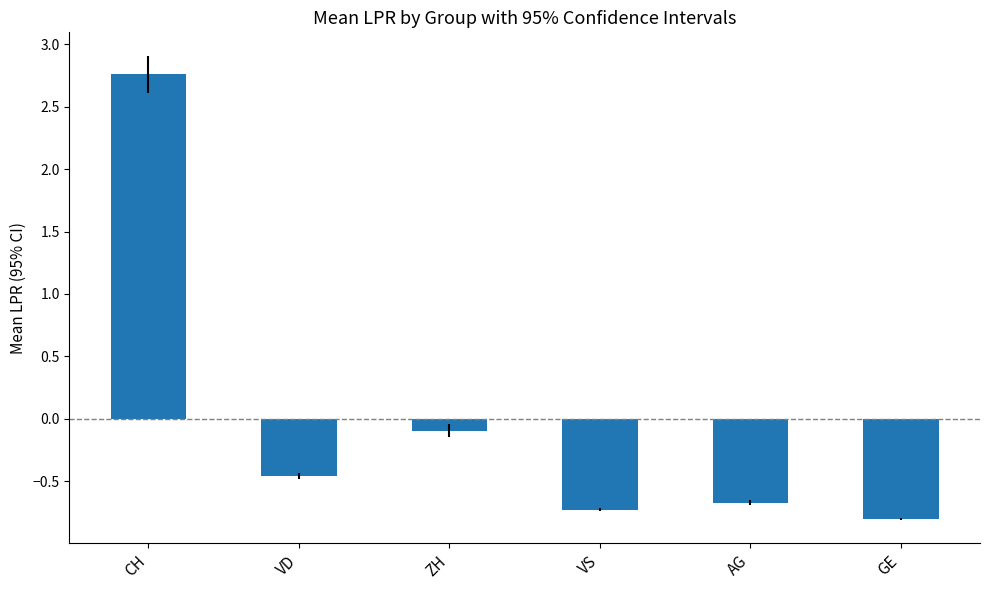

Between AG and VD, which is larger?

VD